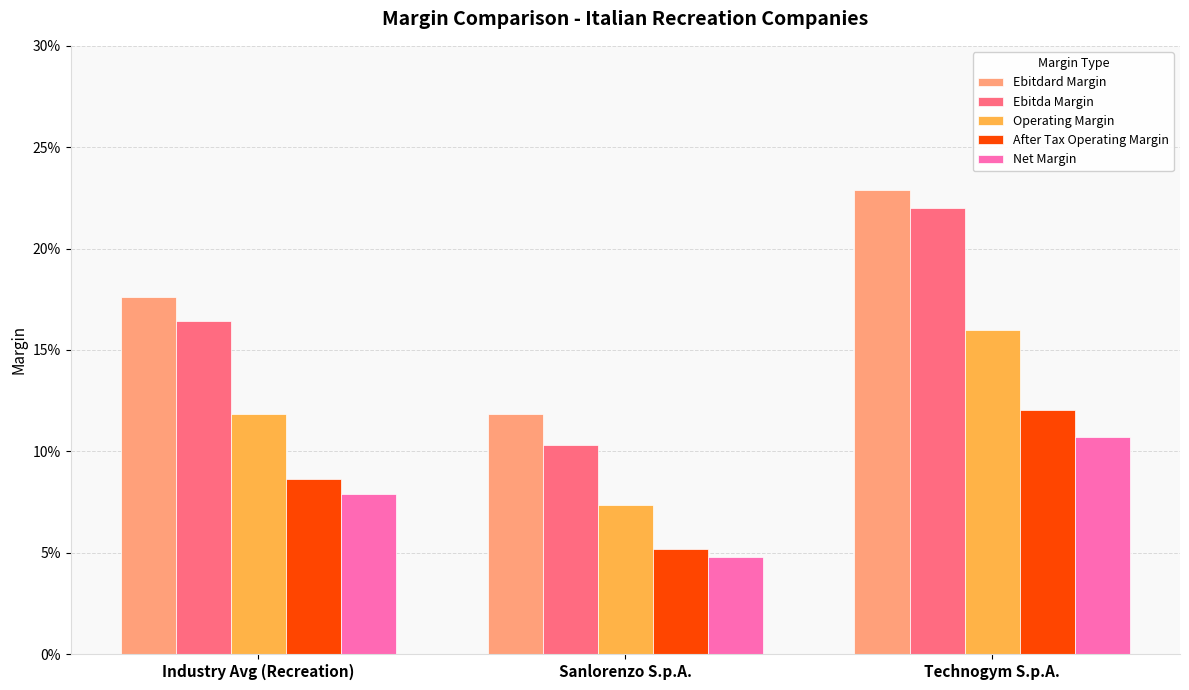

Are the bars grouped side by side (vs. stacked)?

Yes